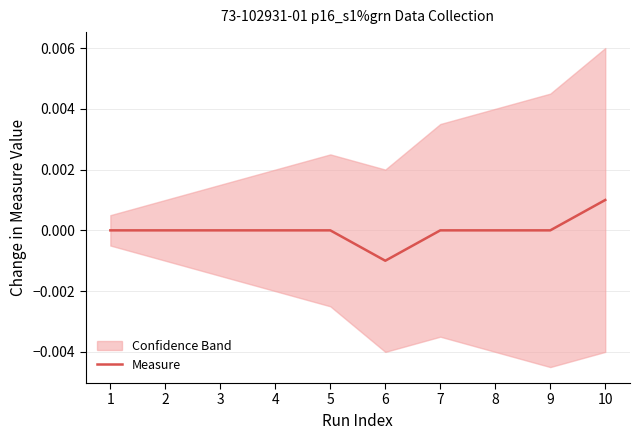

The chart shows a value of -0.0 at 6. True or false?

True